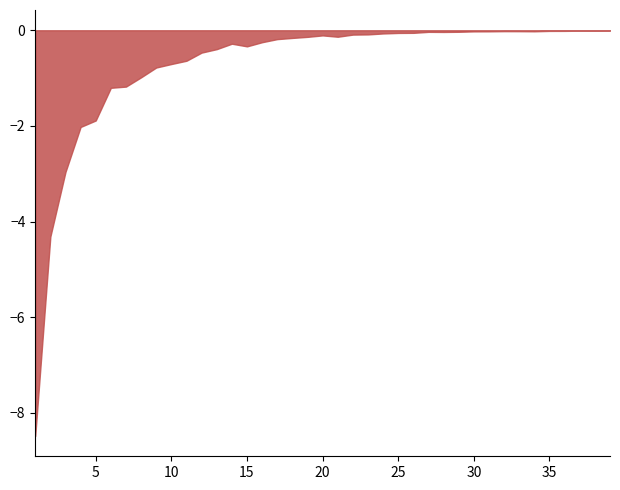

How many points are lower than both their immediate neighbors (excluding endpoints)?

6